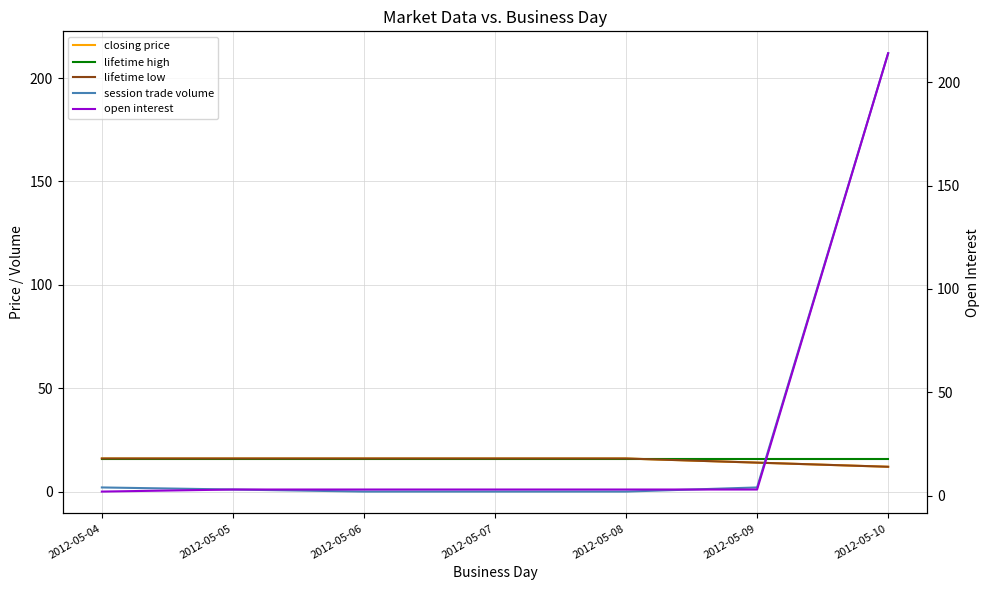

Is the value of lifetime low at 2012-05-08 greater than the value of lifetime high at 2012-05-10?

No